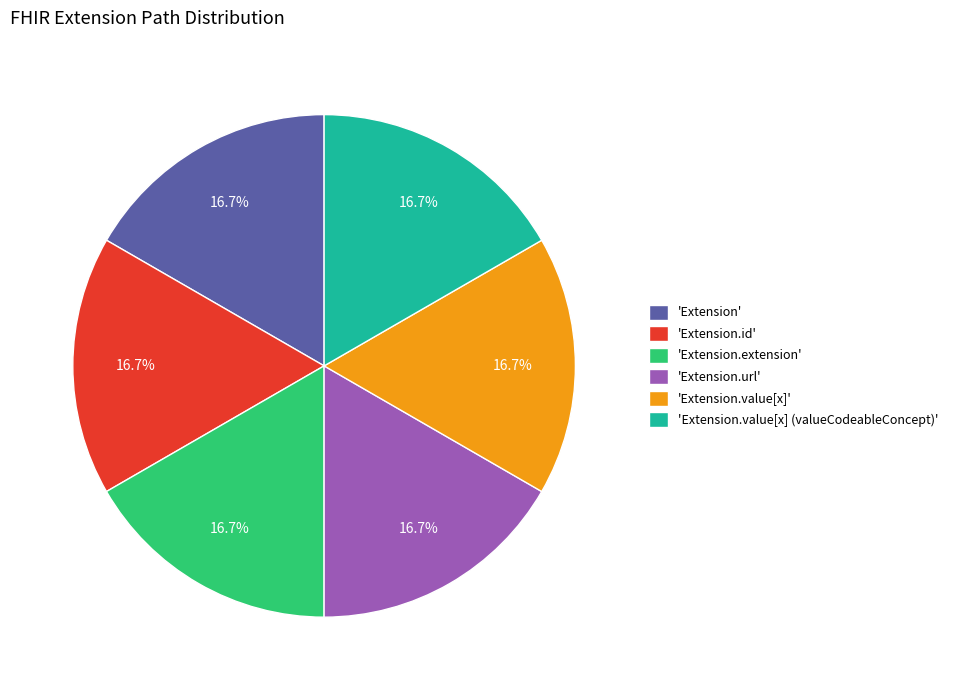

Is there a majority slice in this chart?

No